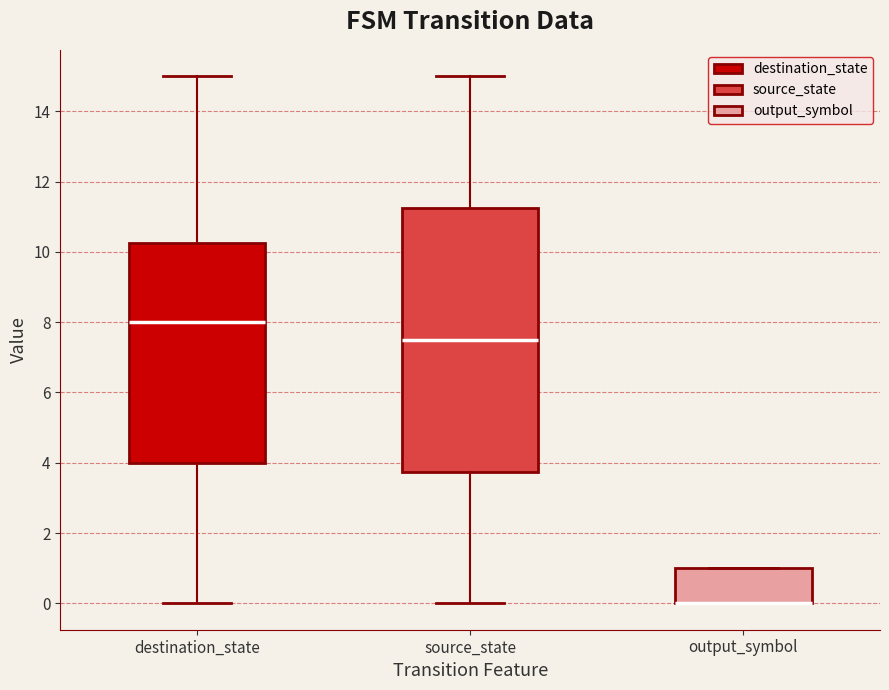

Reading left to right, read every box against the y-axis: the position of its median line, the range the box covers, and the ends of its whiskers. The values are not printed on the chart, so give them approximately, as read against the axis.

destination_state: median 8.0, box 4.0 to 10.2, whiskers 0.0 to 15.0
source_state: median 7.6, box 3.8 to 11.2, whiskers 0.0 to 15.0
output_symbol: median 0.0 (drawn on the box's lower edge), box 0.0 to 1.0, whiskers 0.0 to 1.0